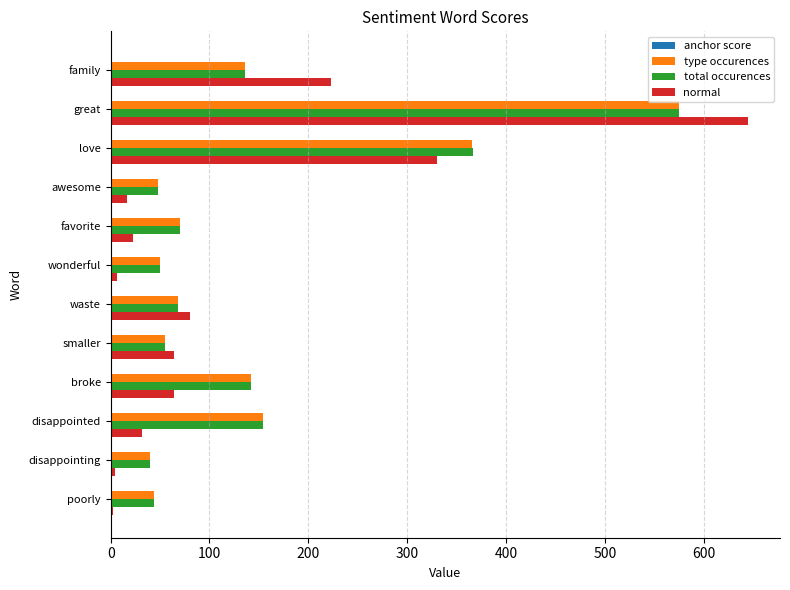

What is the sum of all normal values?

1490.0